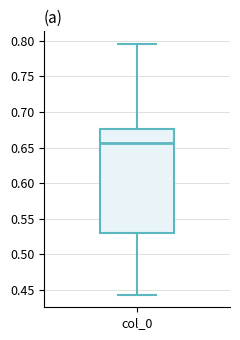

Where is the lower edge of the box for col_0 on the y-axis? The values are not printed on the chart, so give them approximately, as read against the axis.

0.530